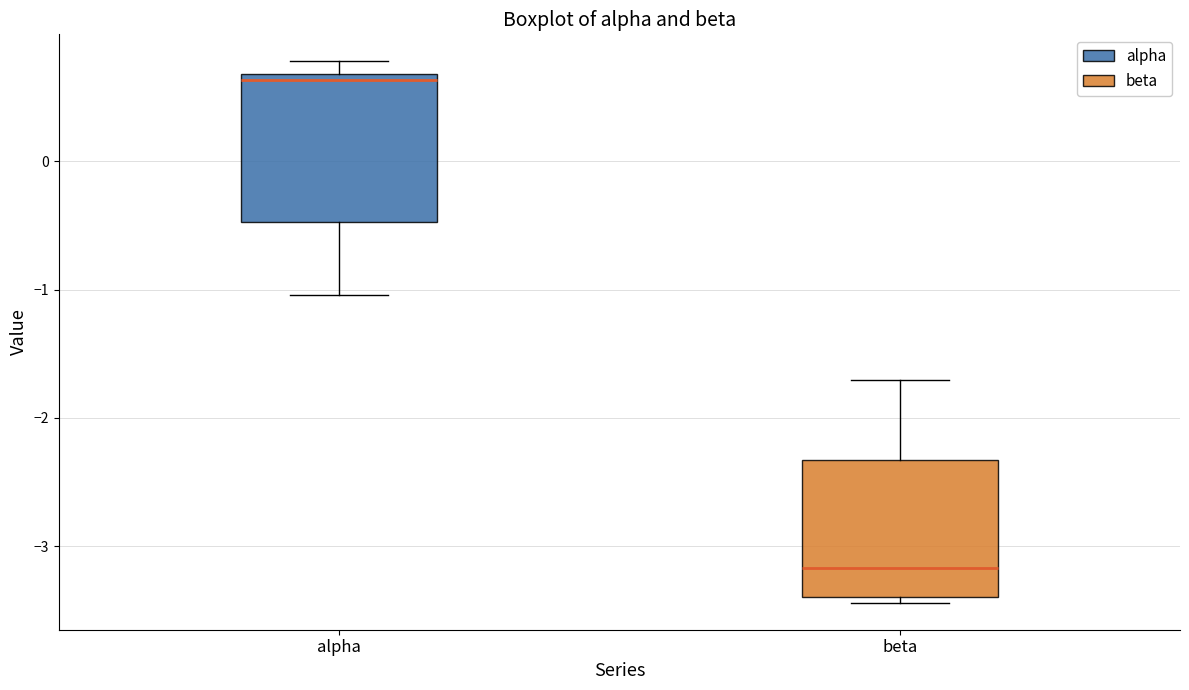

Reading left to right, transcribe this box plot: for each box, give where its median line is, the range the box spans, and where its two whiskers end, as read against the y-axis. The values are not printed on the chart, so give them approximately, as read against the axis.

alpha: median 0.6, box -0.5 to 0.7, whiskers -1.0 to 0.8
beta: median -3.2, box -3.4 to -2.3, whiskers -3.4 (just below the box's lower edge) to -1.7